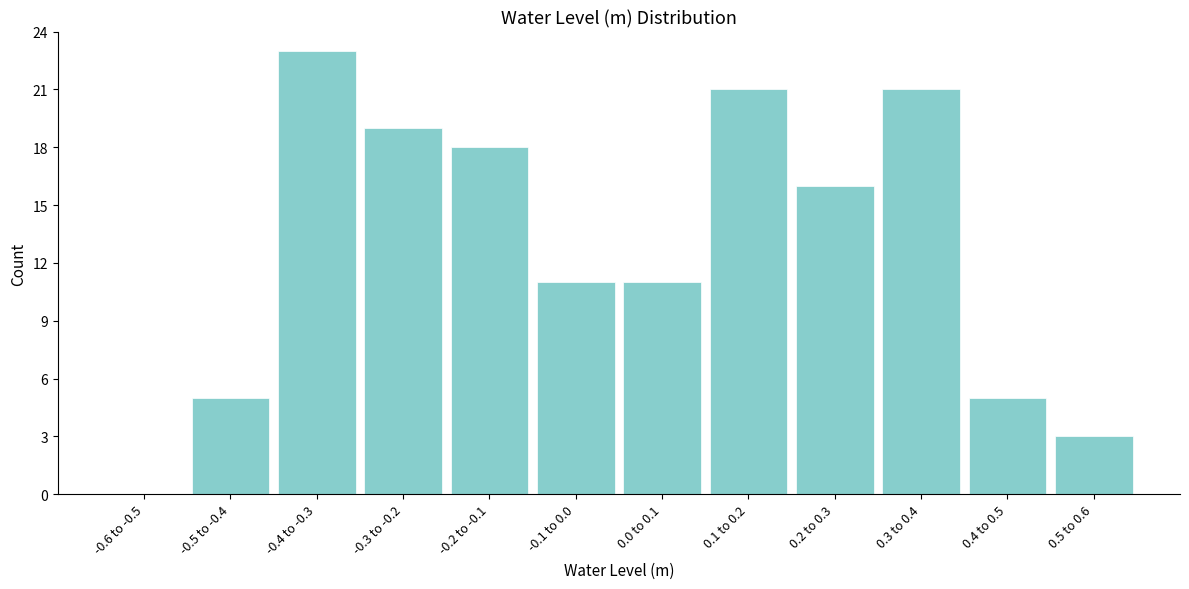

Reading left to right, list all the values displayed in this chart.

-0.6 to -0.5=0	-0.5 to -0.4=5	-0.4 to -0.3=23	-0.3 to -0.2=19	-0.2 to -0.1=18	-0.1 to 0.0=11	0.0 to 0.1=11	0.1 to 0.2=21	0.2 to 0.3=16	0.3 to 0.4=21	0.4 to 0.5=5	0.5 to 0.6=3